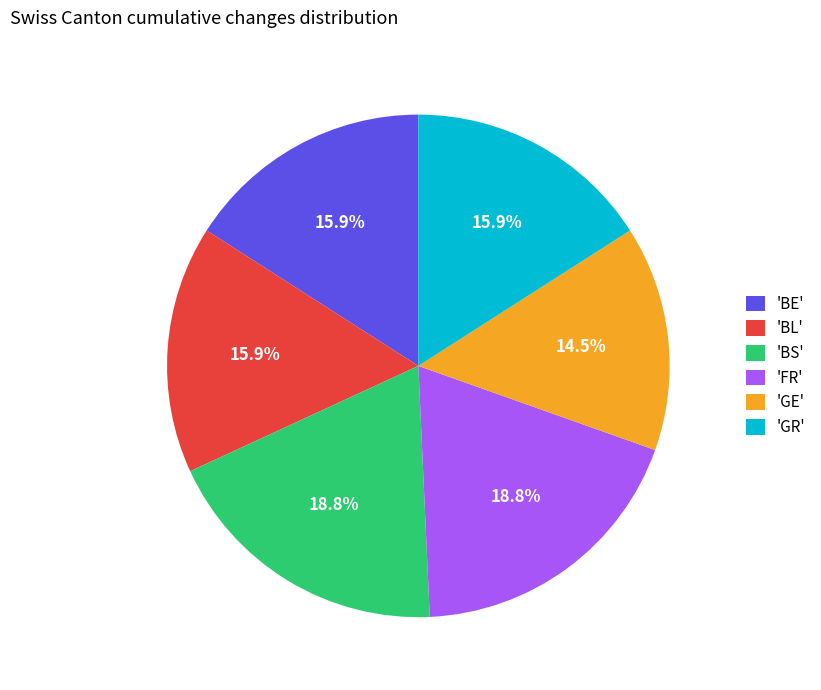

Approximately how many times larger is the value at 'GE' compared to 'BS'?

0.8